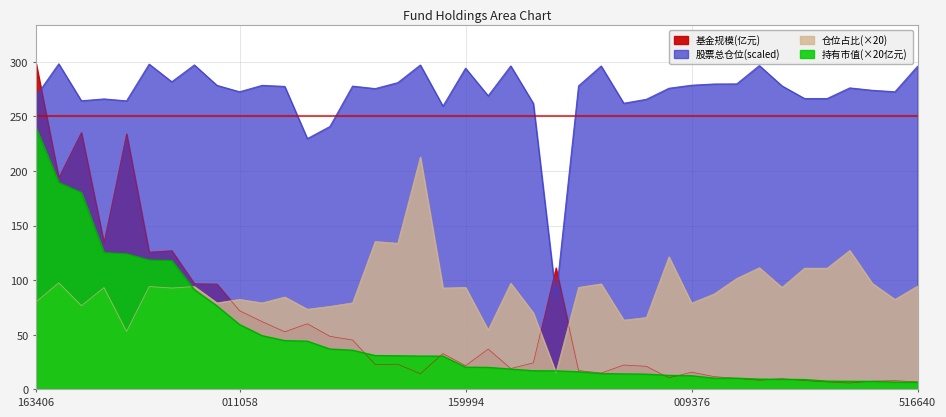

What is the value of the 基金规模 point at the 12th from the left?

52.7